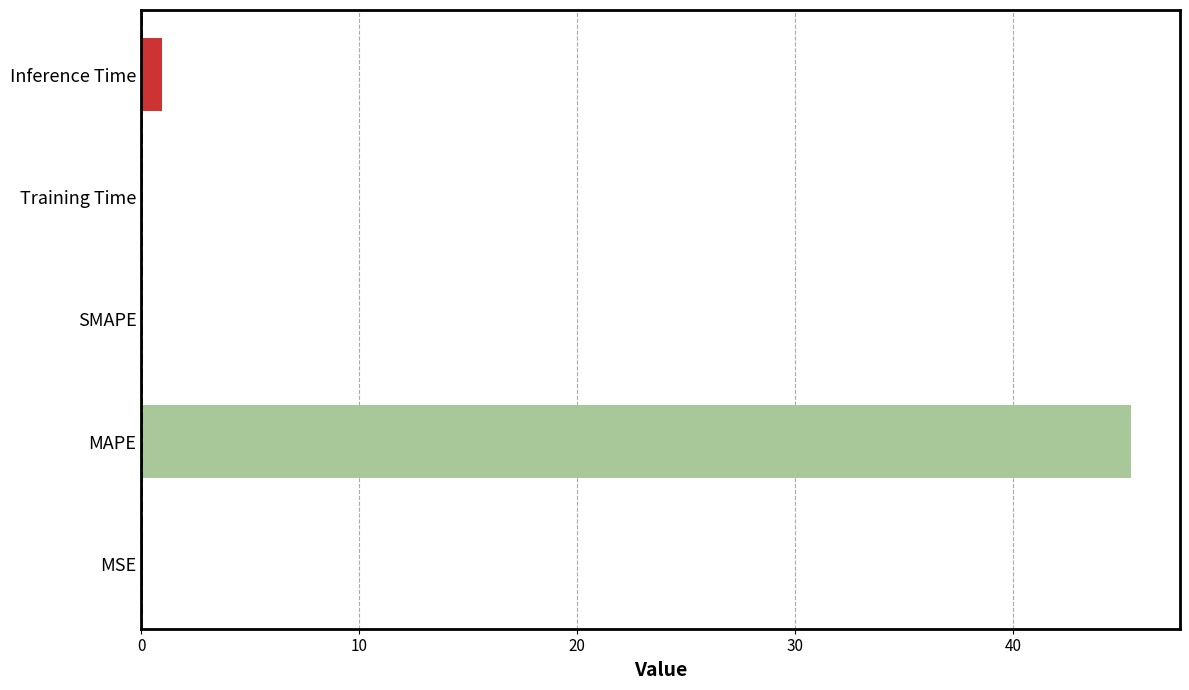

Read the value at MAPE.

45.4